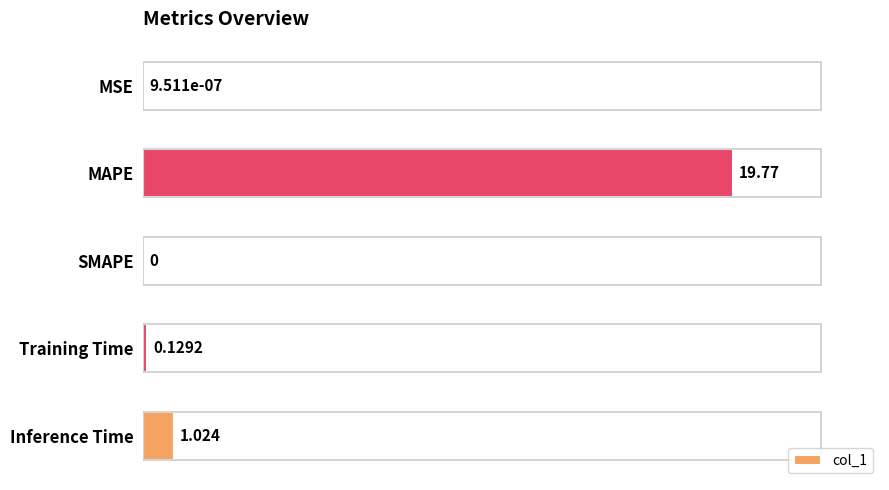

How many data points are above 0?

4